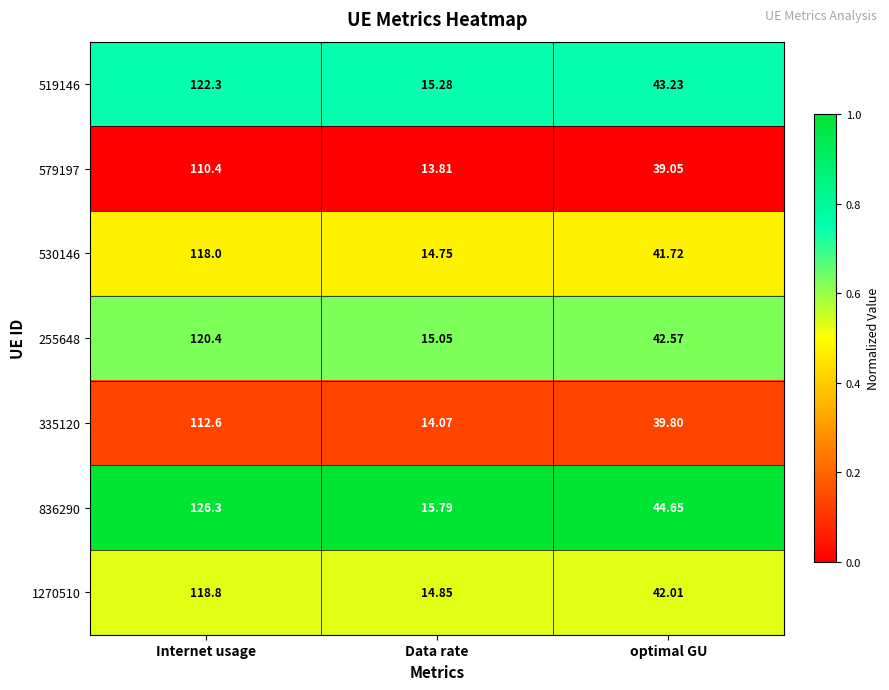

At which label is 530146 closest to 66?

optimal GU